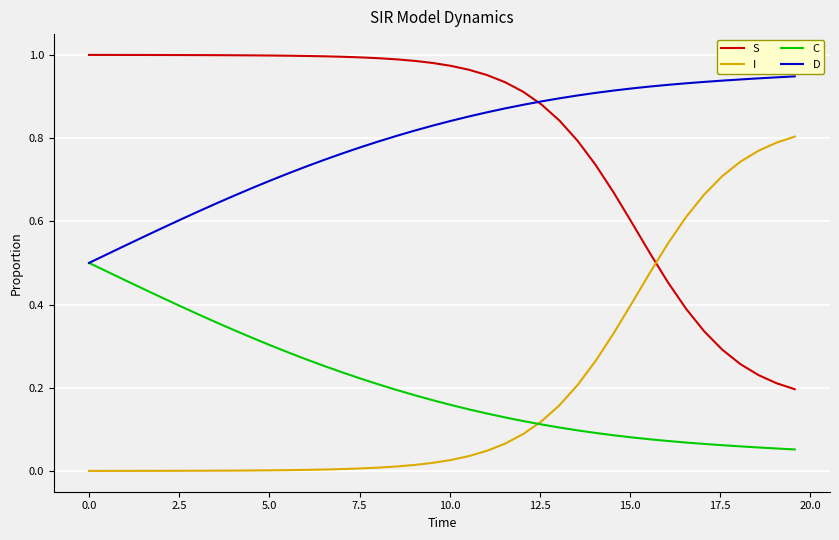

True or false: C and S intersect in this chart.

False